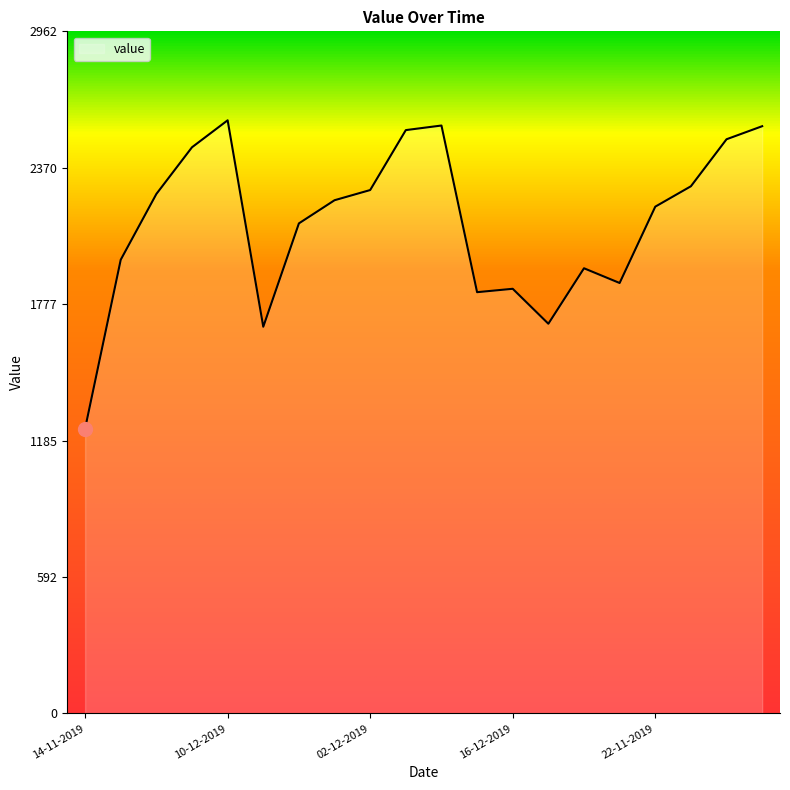

What is the difference between the maximum and minimum values?

1339.0